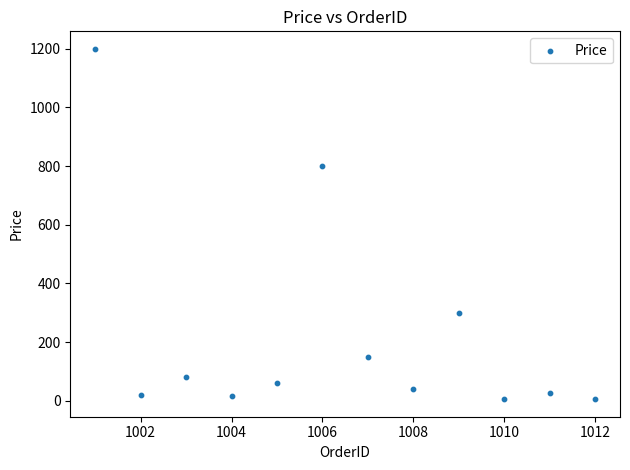

What is the average X value?

1006